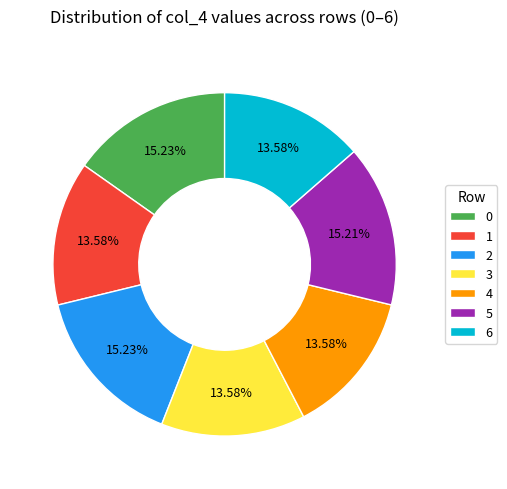

How many slices are in this pie chart?

7